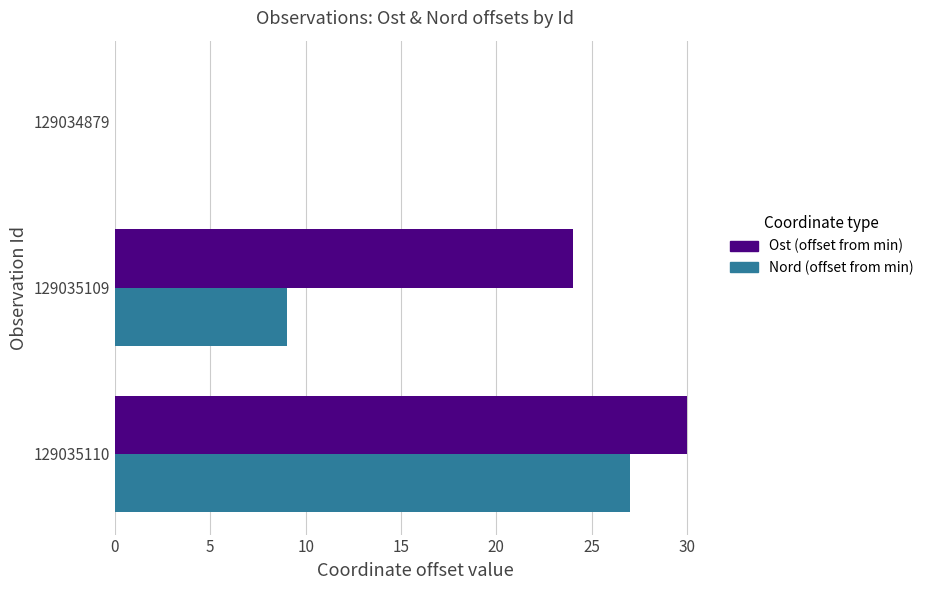

True or false: Nord (offset from min) has a value of 12 at 129034879.

False